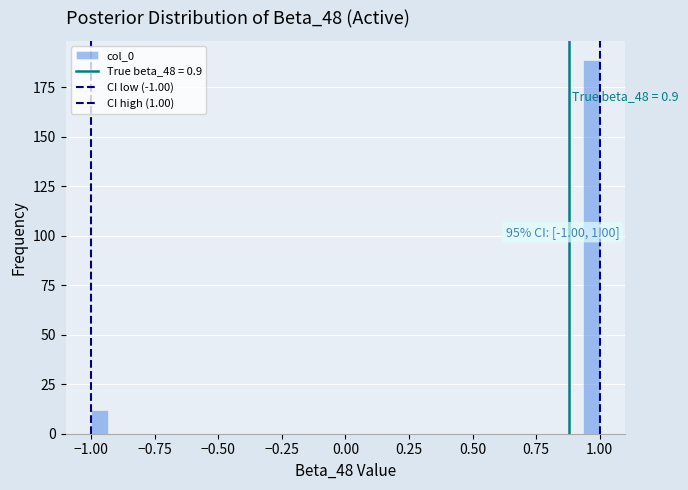

Around what value on the x-axis is the tallest bar? Give the approximate position of its centre, as read against the axis.

0.95